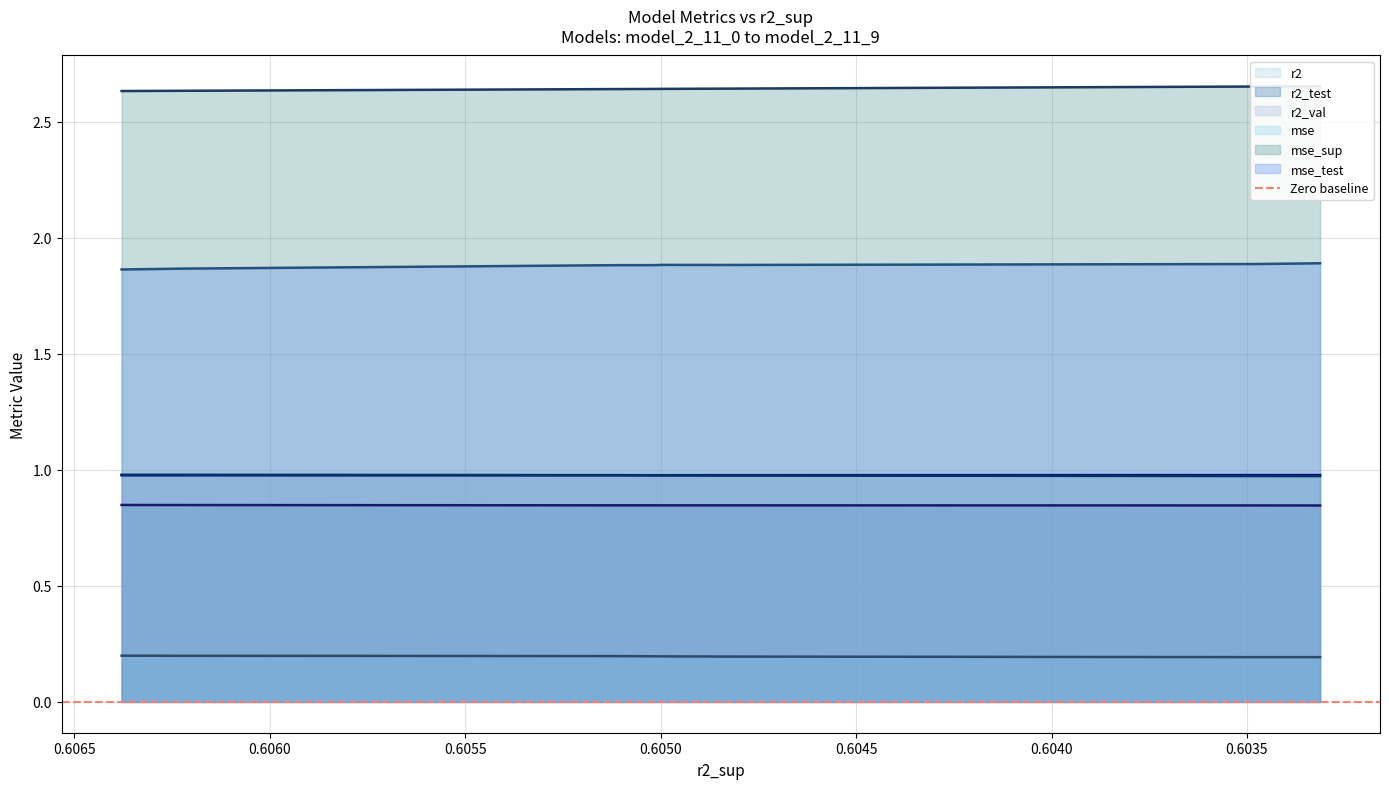

True or false: mse_test and mse_sup cross at least once.

False